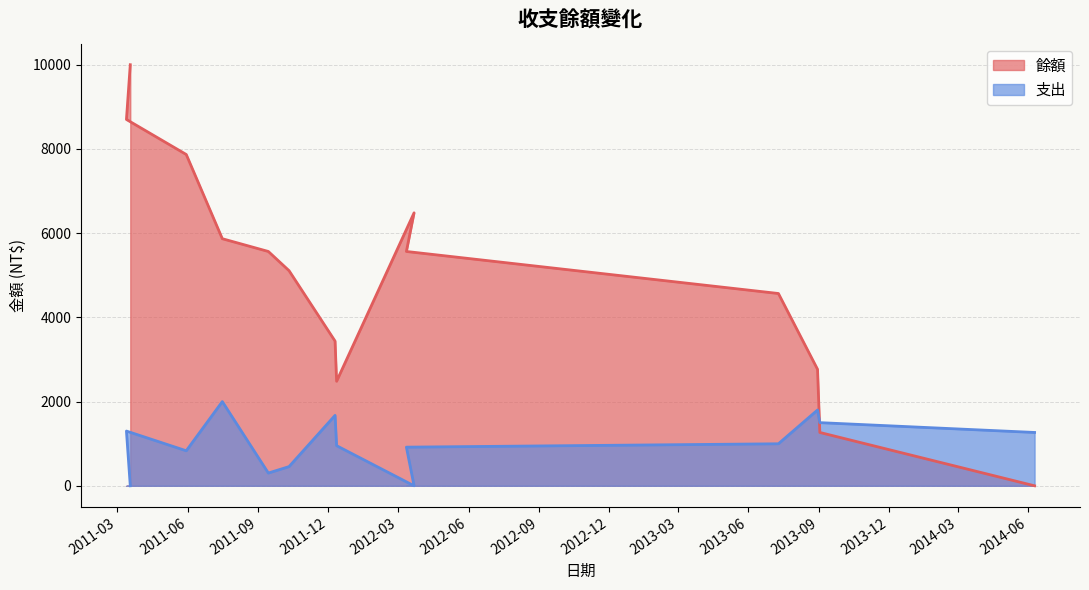

Rank the series by their average value, from lowest to highest.

支出, 餘額